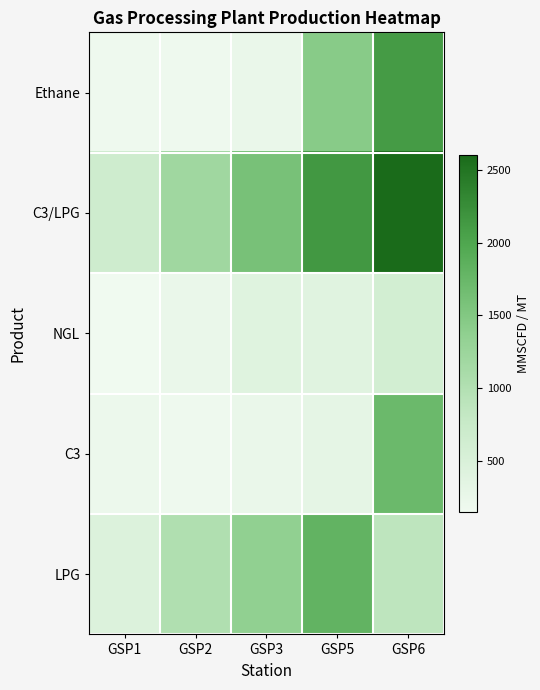

What is the difference between the highest and lowest values at GSP6?

1990.0